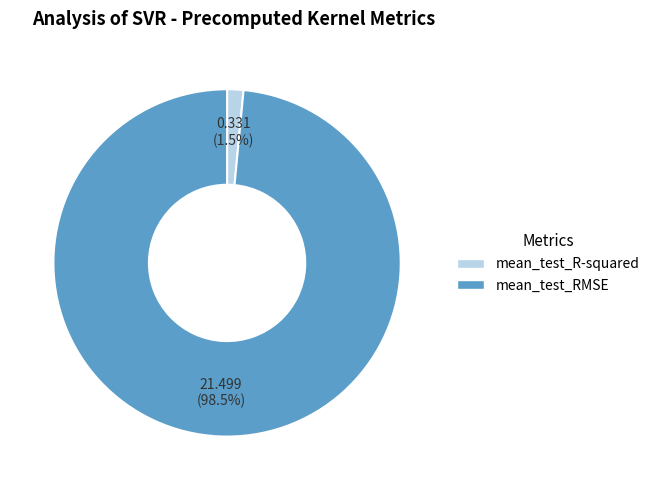

Between mean_test_R-squared and mean_test_RMSE, which is larger?

mean_test_RMSE